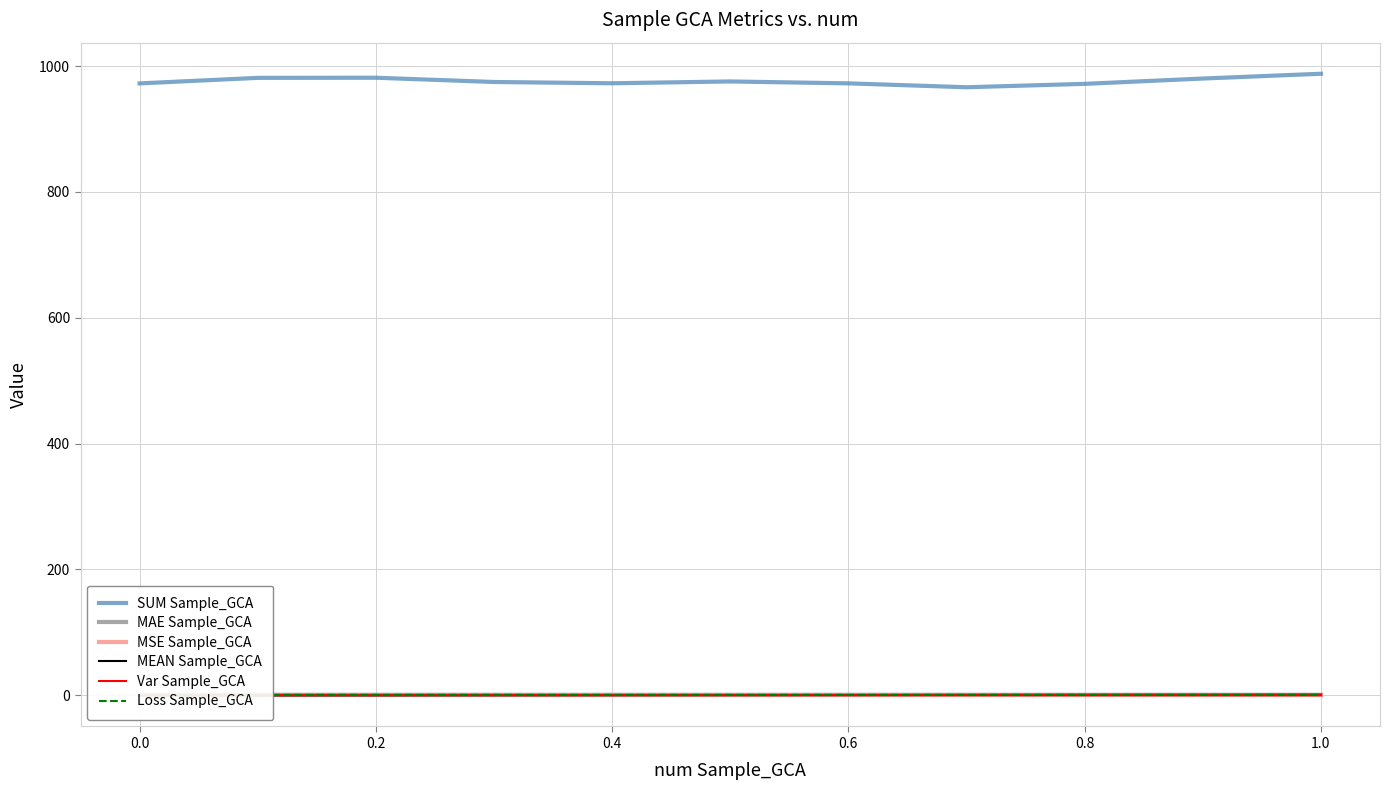

True or false: SUM Sample_GCA and MAE Sample_GCA intersect in this chart.

False